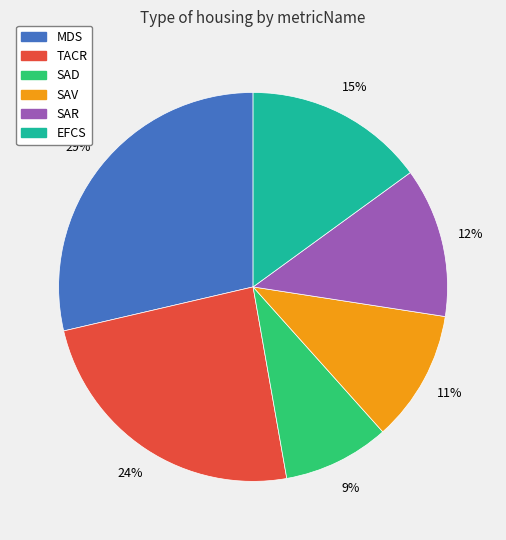

Does SAV represent more than half of the total?

No